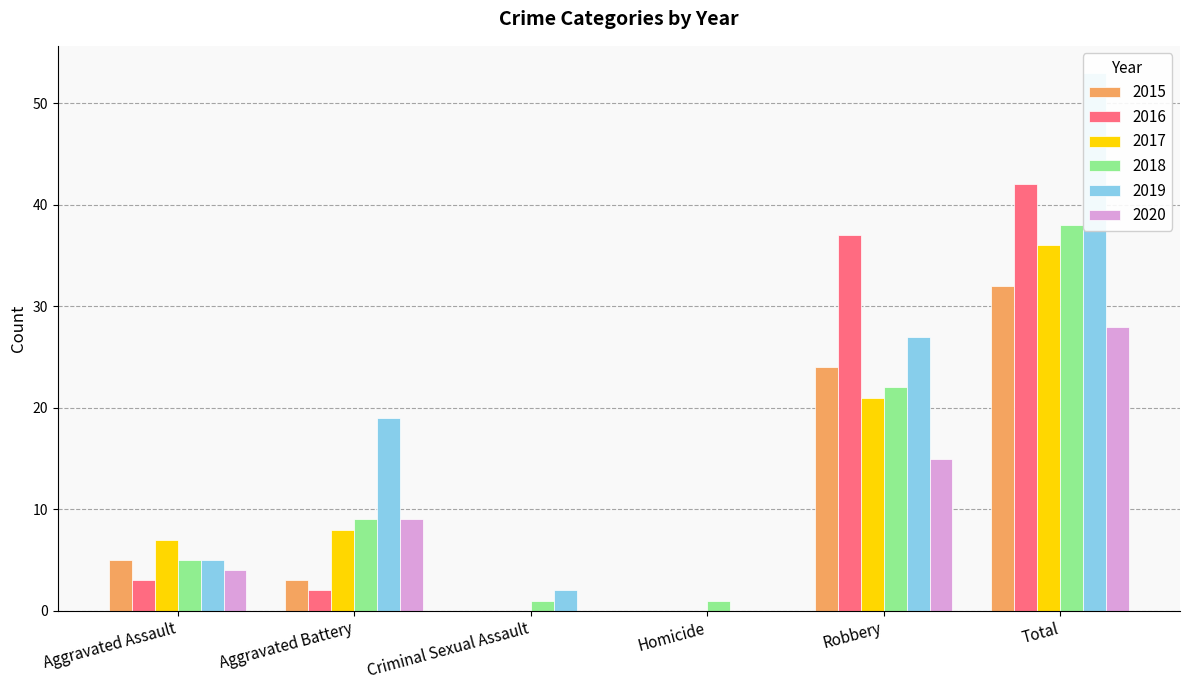

What is the spread (max minus min) of values at Aggravated Assault?

4